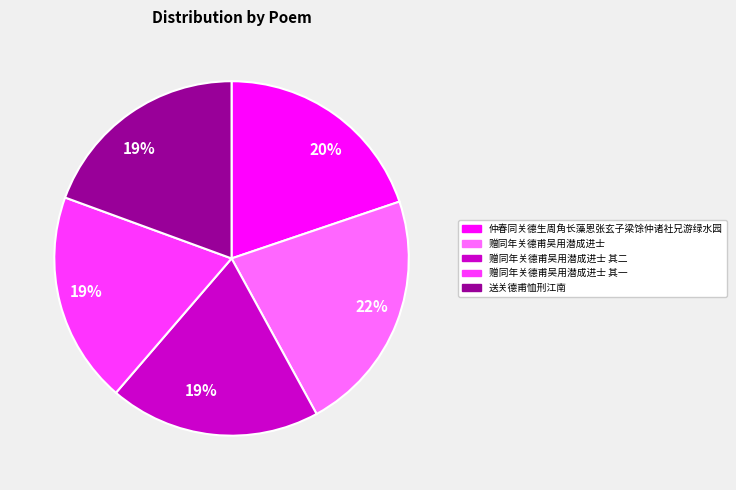

To the nearest percent, what is the difference between the largest and smallest slice percentages?

3%